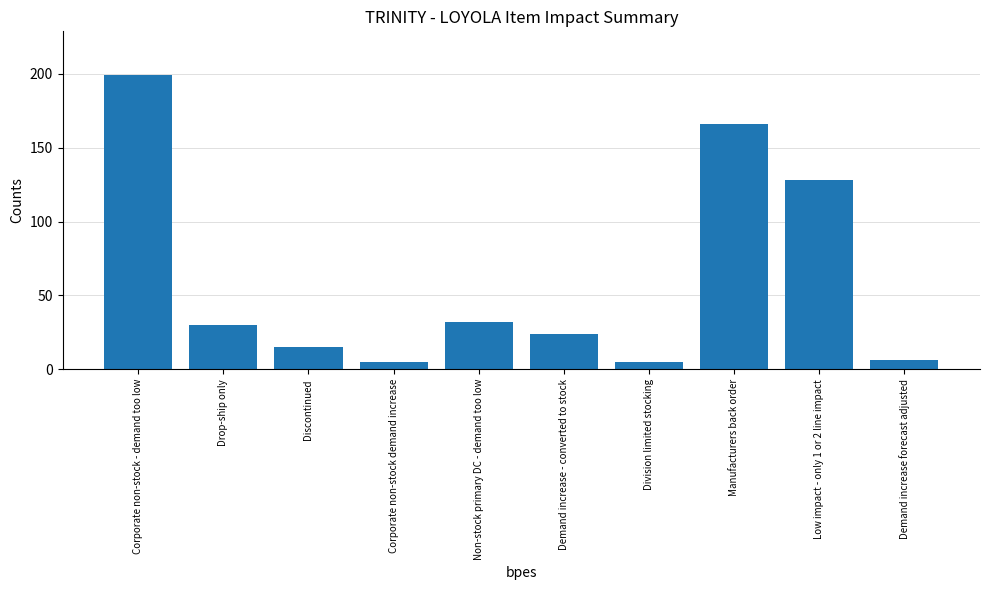

What is the value of the 10th bar from the left?

6